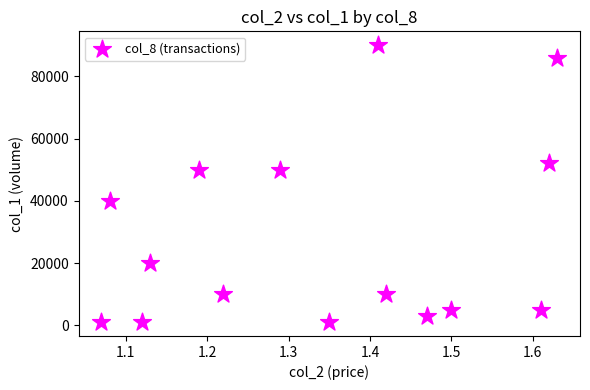

What is the range of Y values (max minus min)?

89000